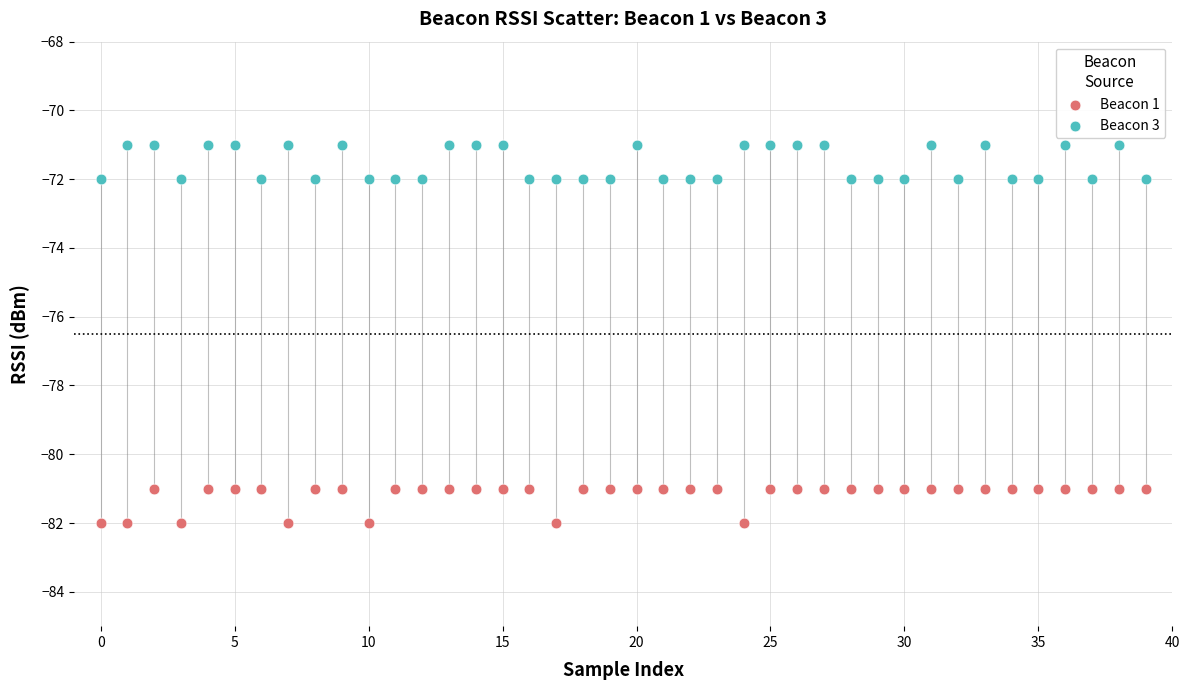

Which series reaches the minimum Y coordinate?

Beacon 1